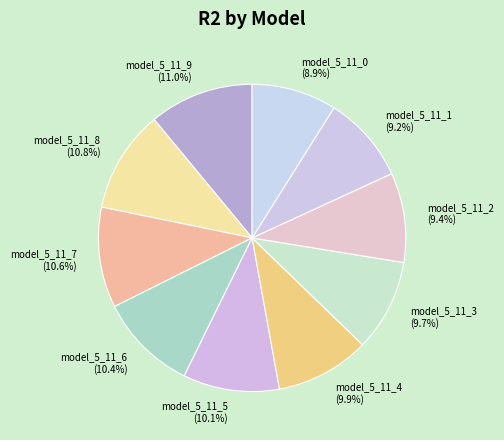

The model_5_11_4 slice represents 21% of the pie. True or false?

False